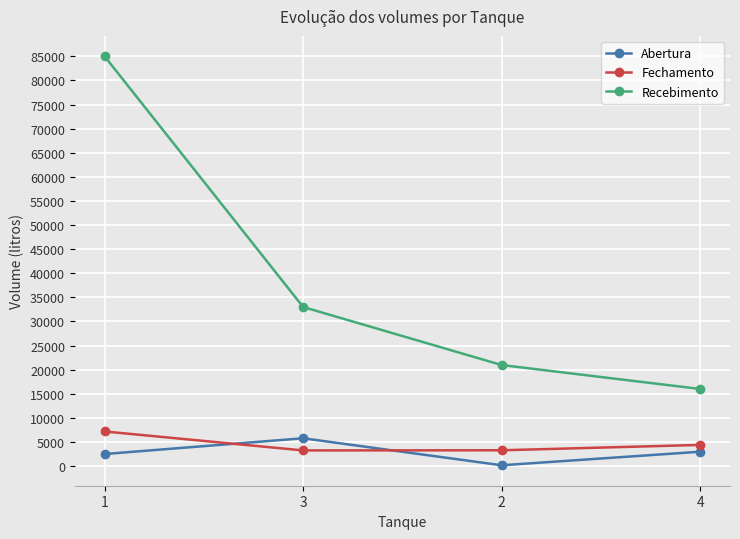

True or false: Recebimento and Abertura intersect in this chart.

False